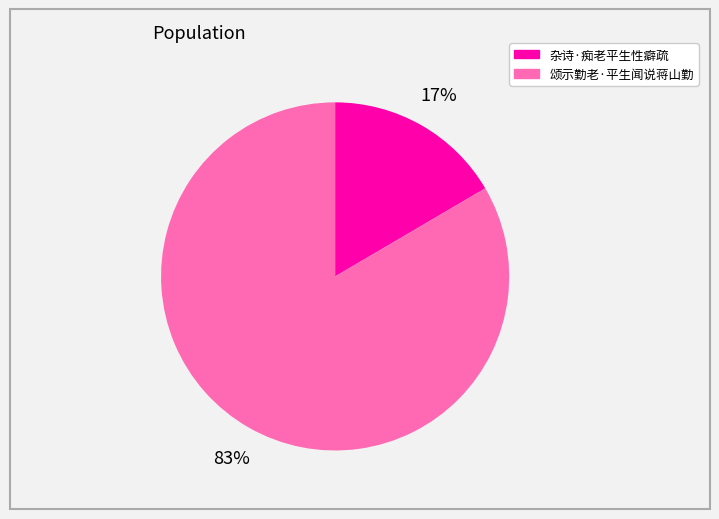

To the nearest percent, what is the combined percentage of 杂诗·痴老平生性癖疏 and 颂示勤老·平生闻说蒋山勤?

100%